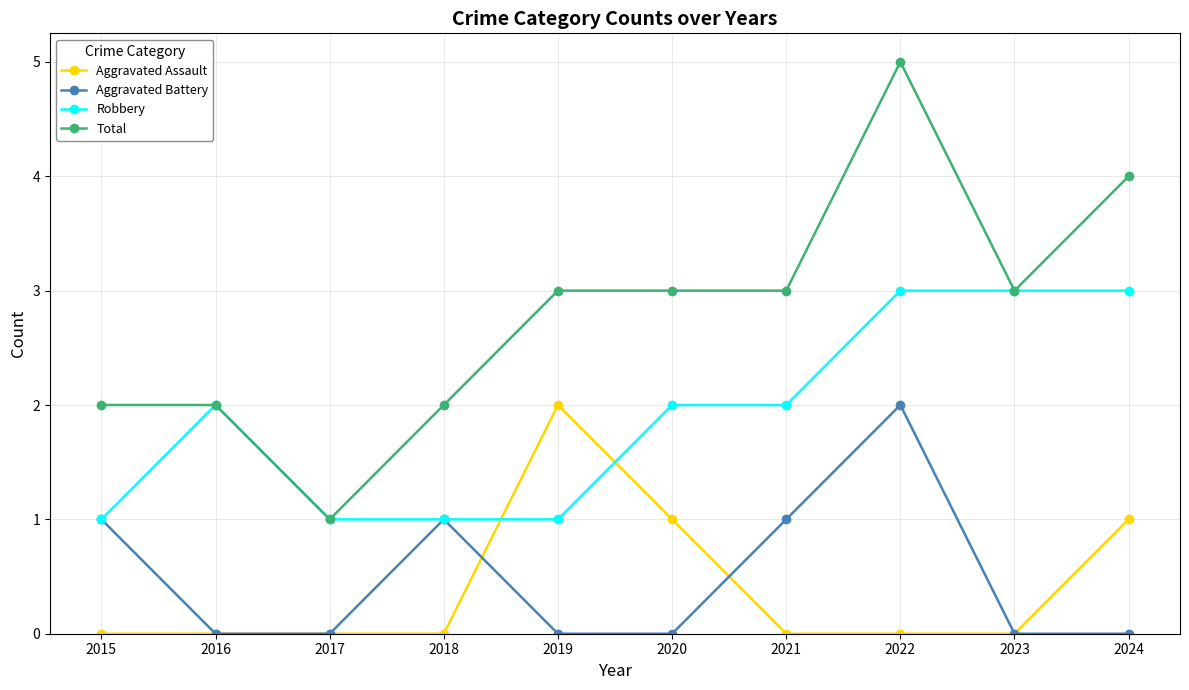

Where is the first local minimum for Total?

2017